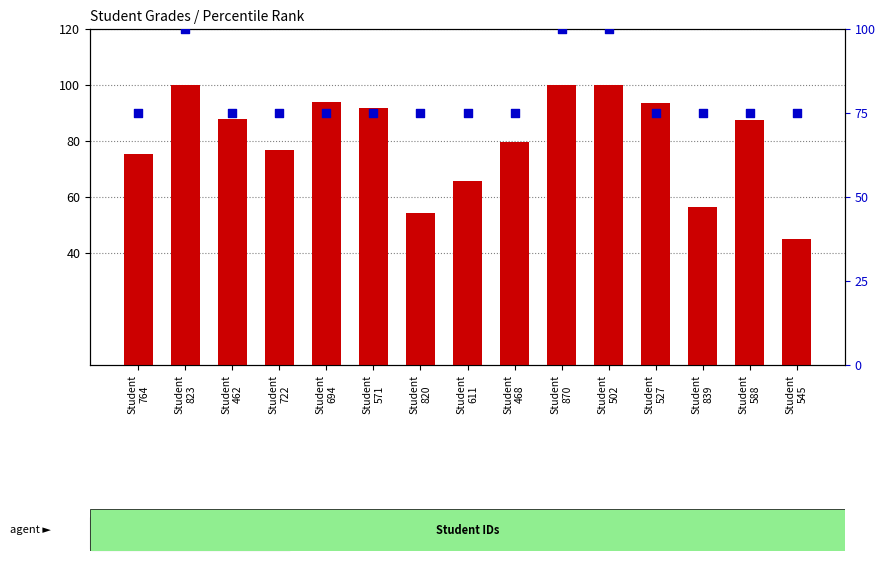

Is the value of count at Student
462 greater than the value of percentile rank within the sample at Student
839?

Yes